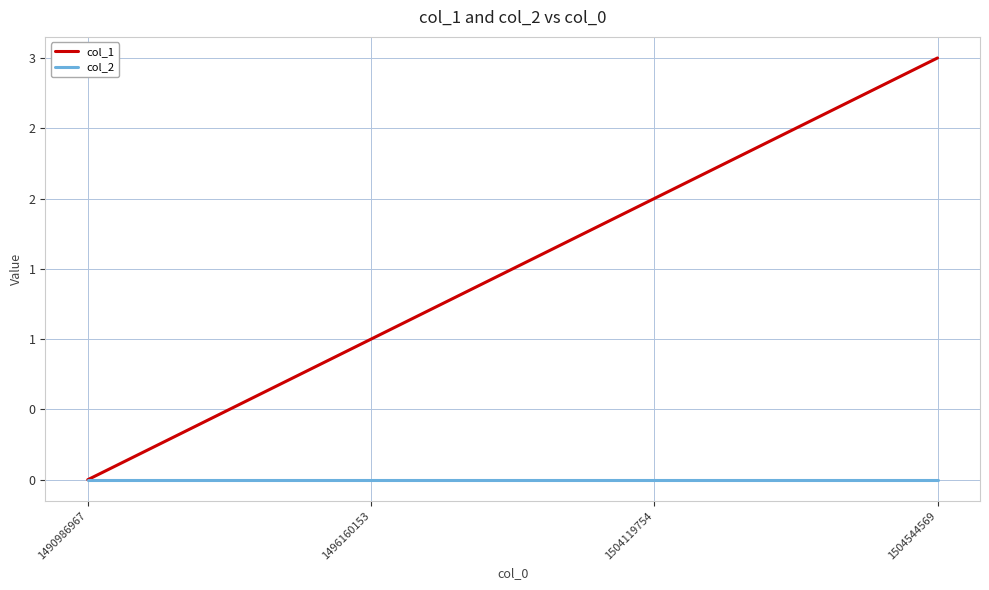

Which has a higher value, 1504119754 or 1490986967?

1504119754